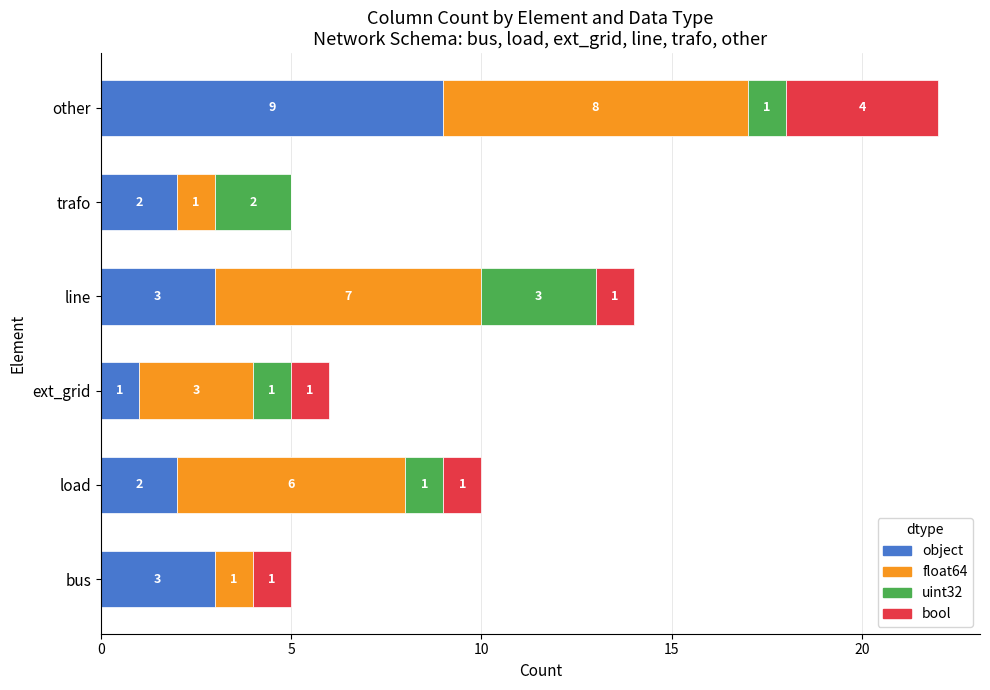

The object series shows 2 at trafo. True or false?

True